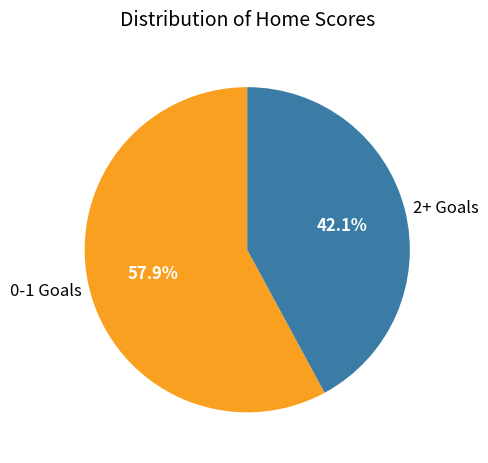

What is the total percentage of 0-1 Goals and 2+ Goals?

100.0%